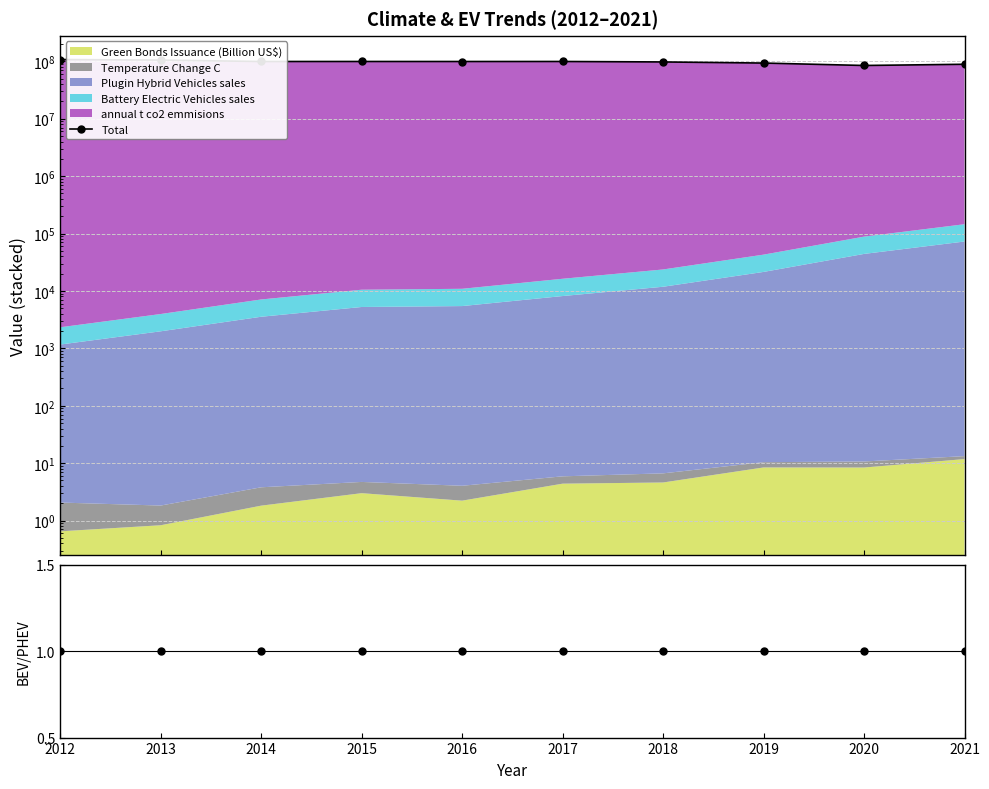

Reading left to right, transcribe all the data shown in this chart.

Total: 107103235.2	104702216.0	98966891.8	99018168.1	98943534.7	99019760.3	97203000.7	92984841.7	84344223.0	88563495.7
BEV/PHEV: 1.0	1.0	1.0	1.0	1.0	1.0	1.0	1.0	1.0	1.0